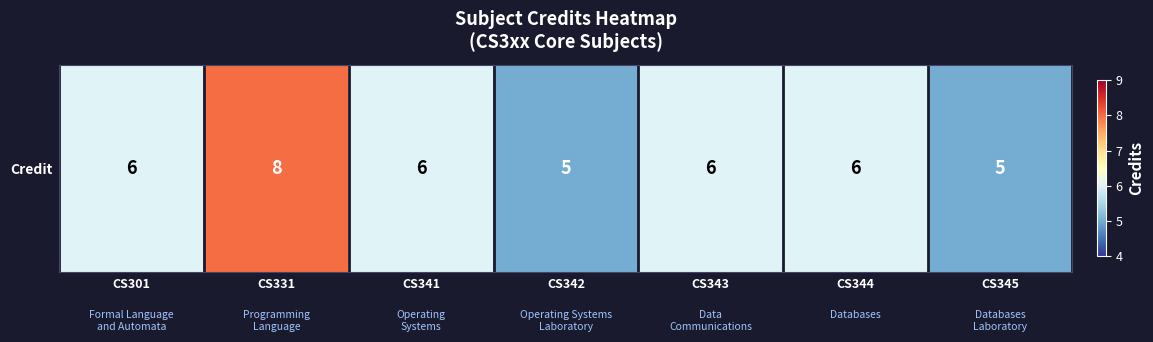

Which has a higher value, CS343 or CS342?

CS343